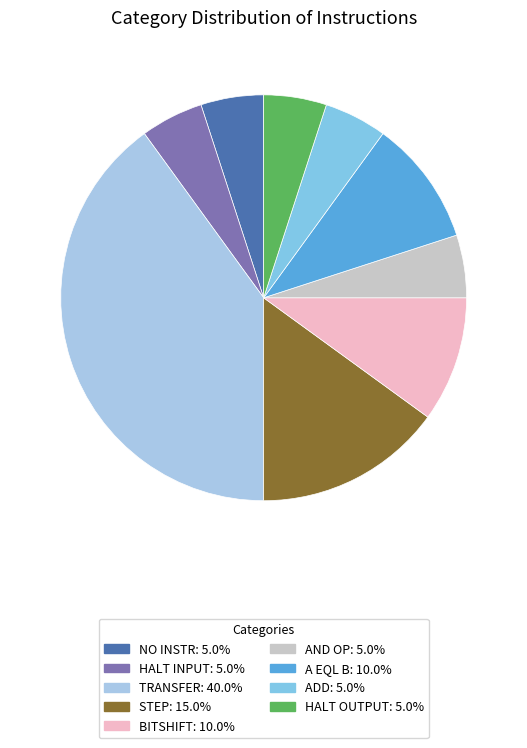

Is the sum of ADD: 5.0% and NO INSTR: 5.0% greater than half?

No